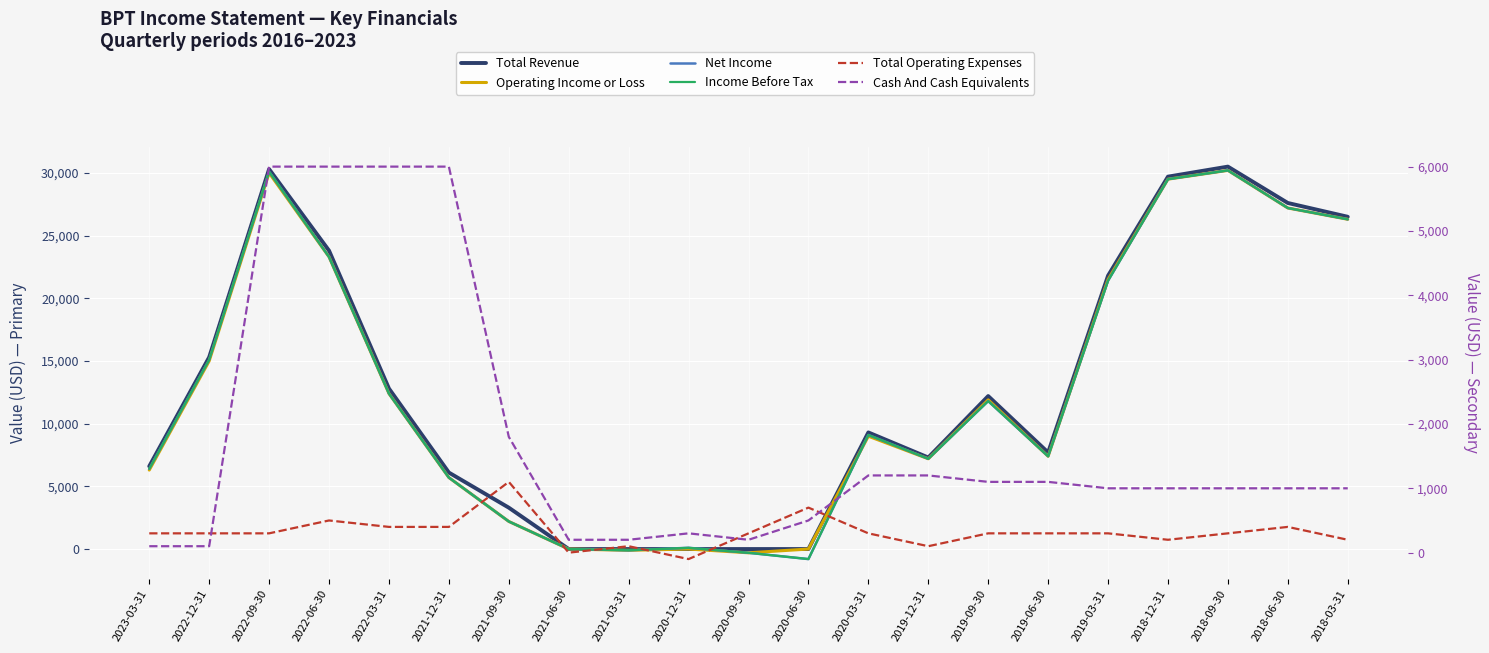

What position from the left is 2018-12-31?

18